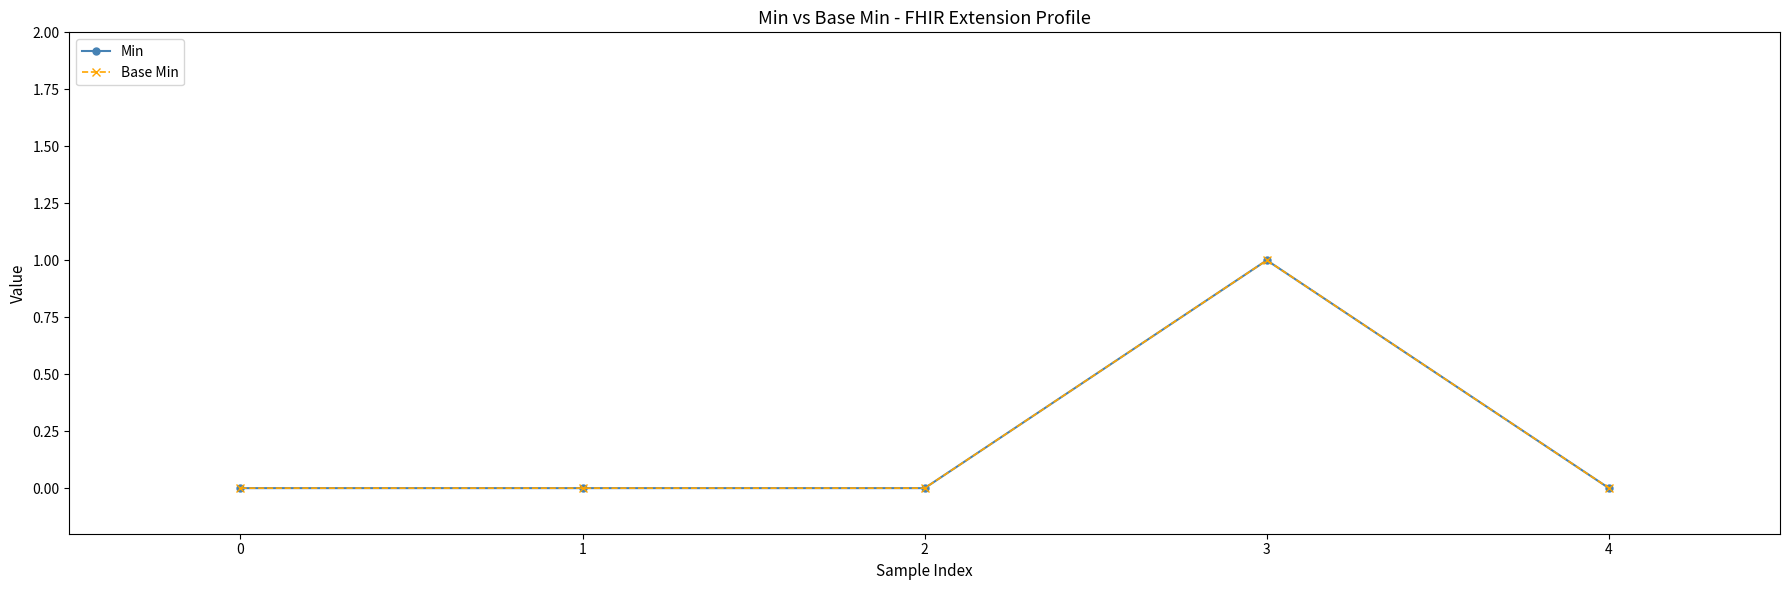

Does the chart have visible grid lines?

No